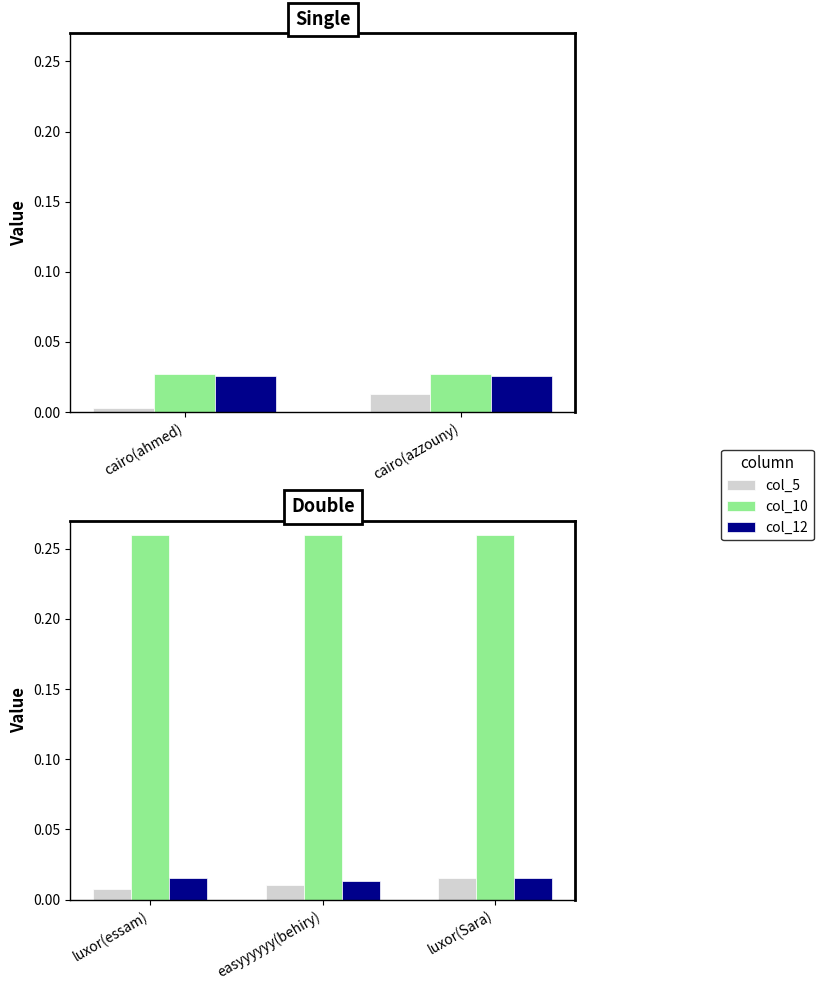

Is it true that col_10 equals 0.4 at luxor(Sara)?

False